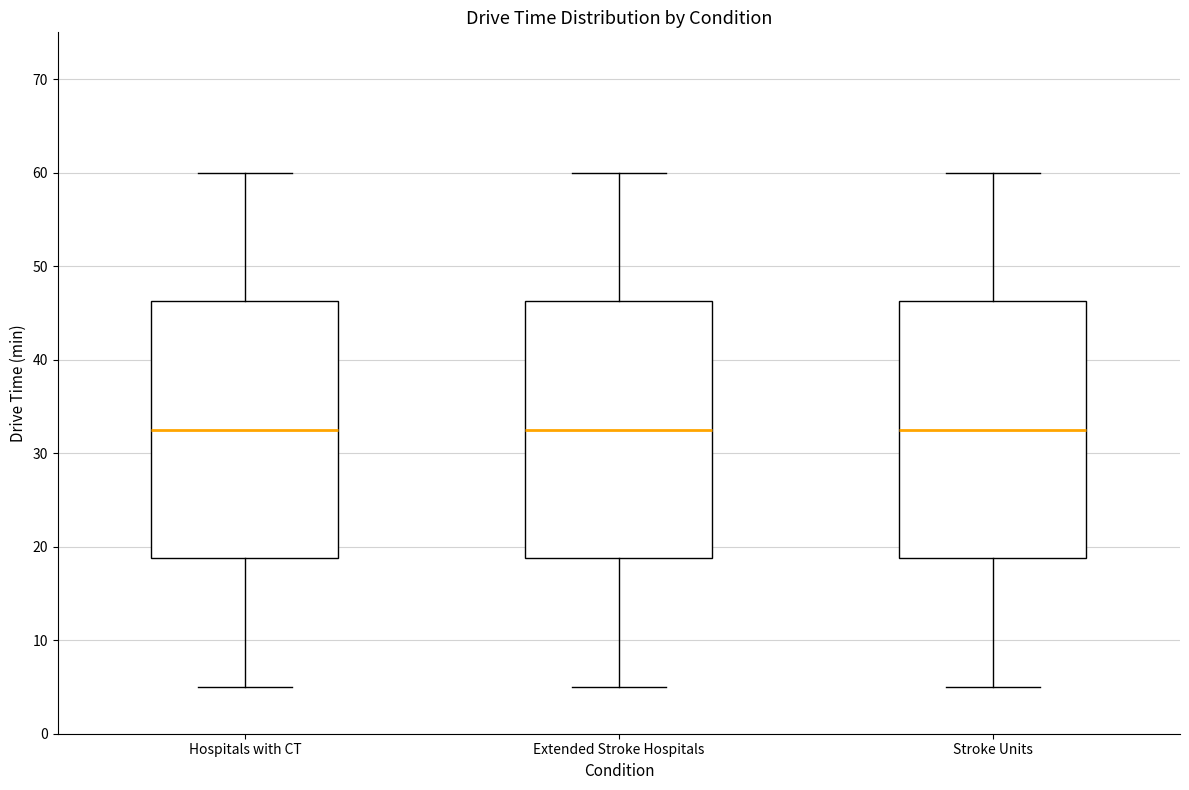

Where does the upper whisker of the box for Hospitals with CT end on the y-axis? The values are not printed on the chart, so give them approximately, as read against the axis.

60